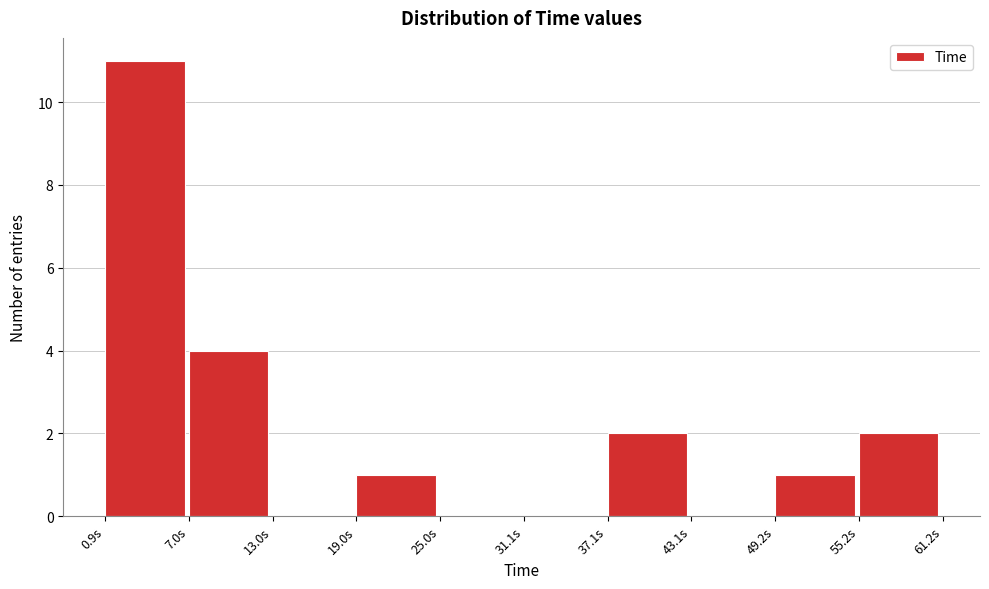

Reading left to right, transcribe this chart: for each bar, give the range it covers on the x-axis and its height. Neither the bar edges nor the heights are printed on the chart, so give them approximately, as read against the axes.

1 to 7: 11
7 to 13: 4
13 to 19: 0
19 to 25: 1
25 to 31: 0
31 to 37: 0
37 to 43: 2
43 to 49: 0
49 to 55: 1
55 to 61: 2